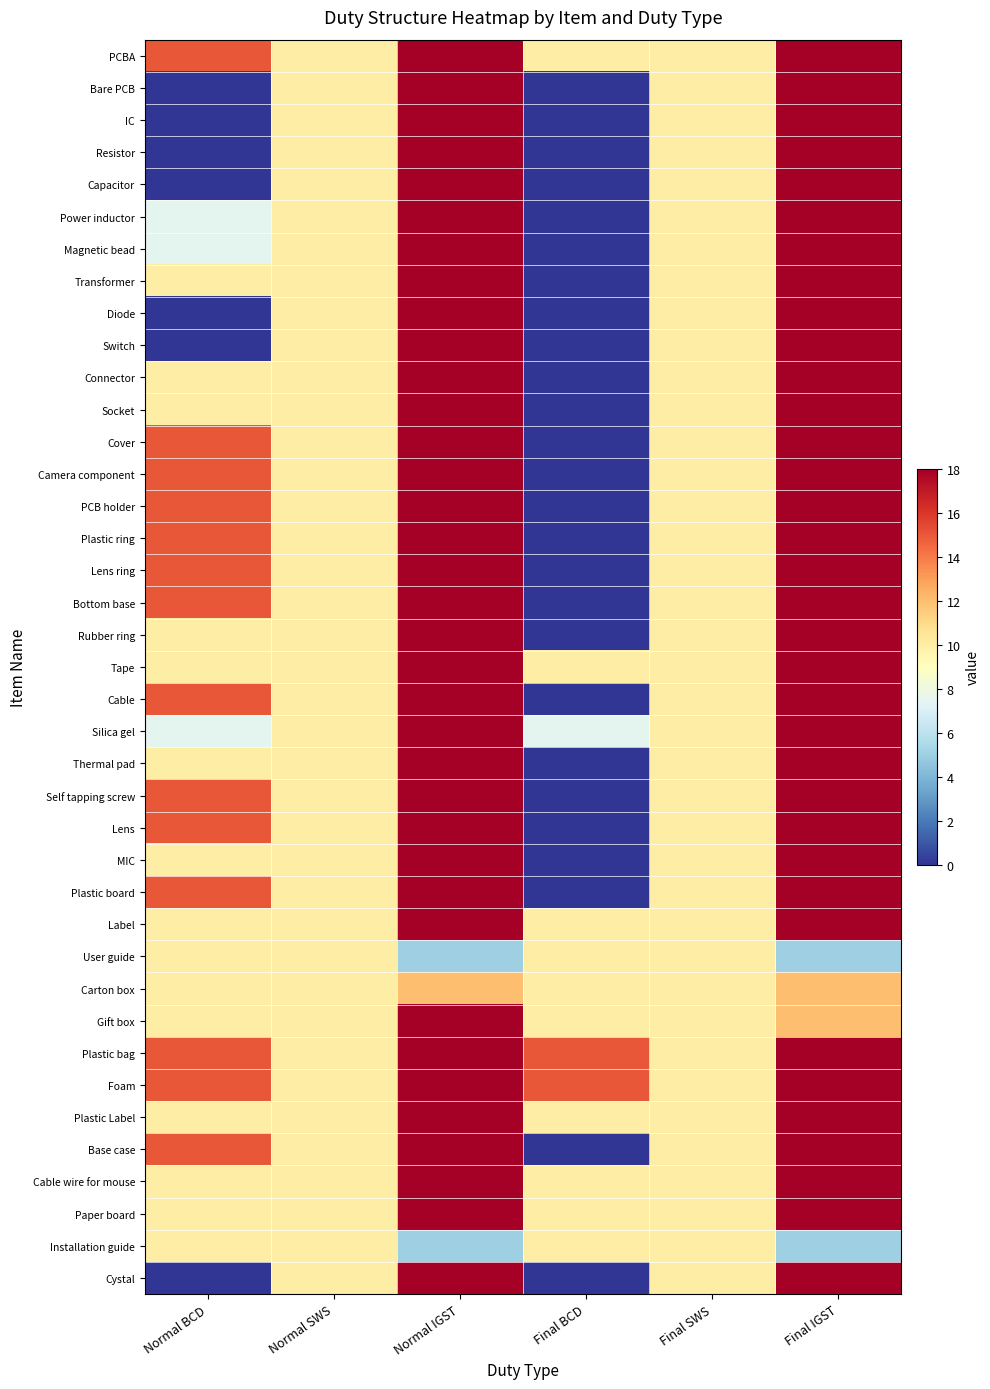

At which category is the sum across all series the highest?

Normal IGST